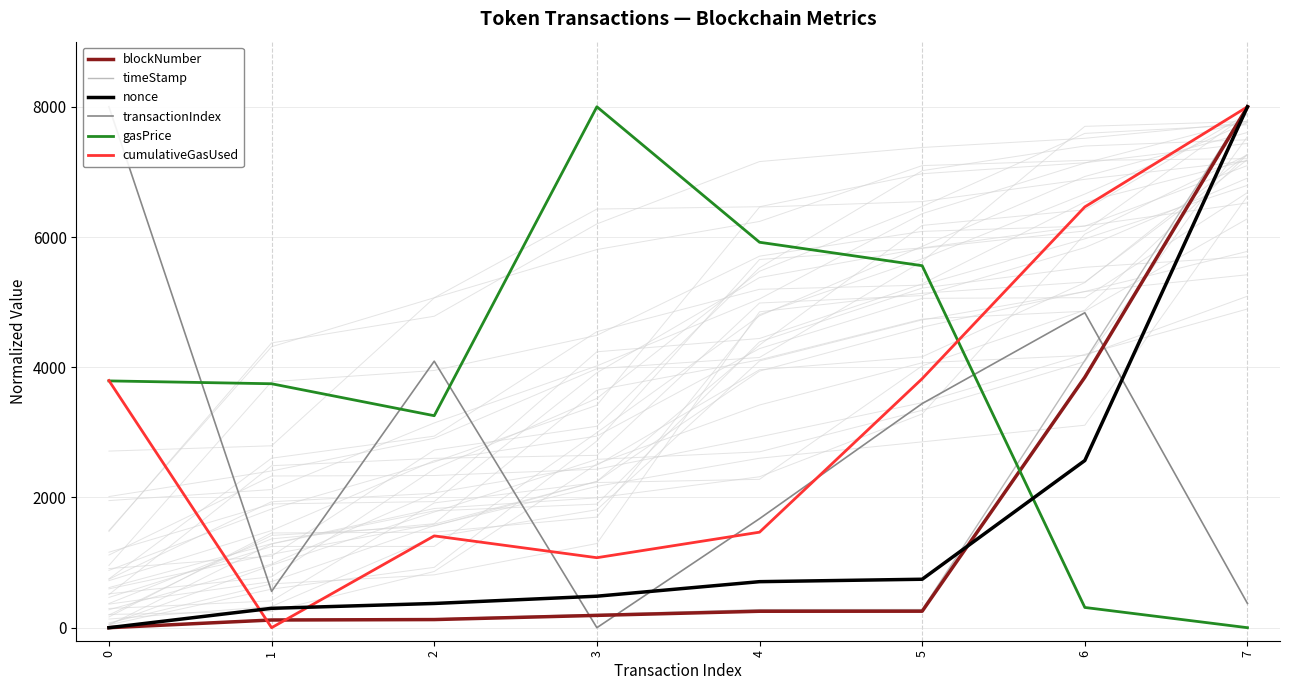

What is the value of the timeStamp point at the 8th from the left?

8000.0